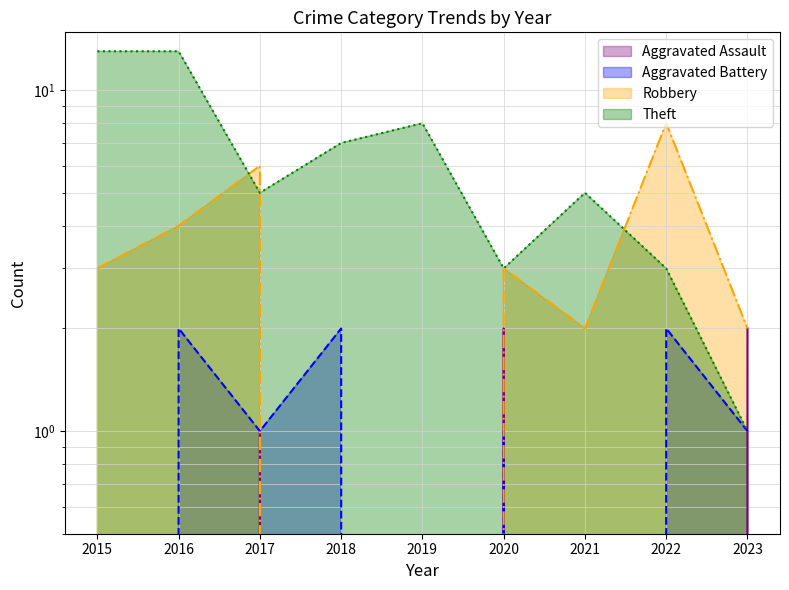

Where is Robbery nearest to the value 4?

2016